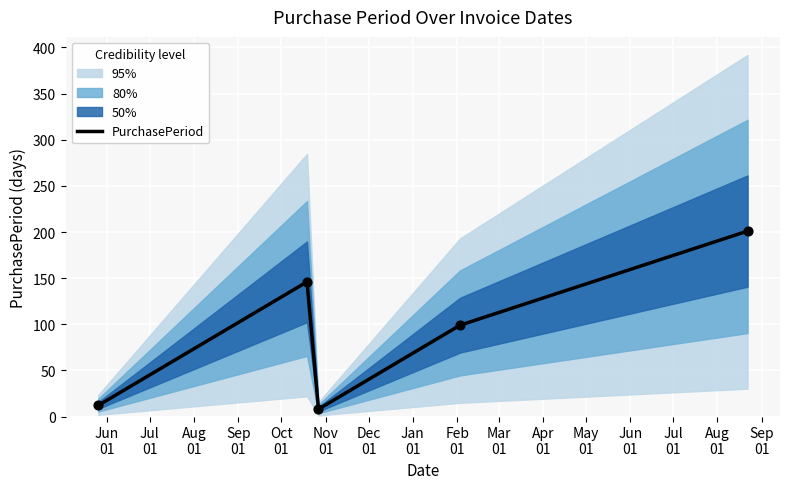

What is the highest value of the PurchasePeriod series?

201